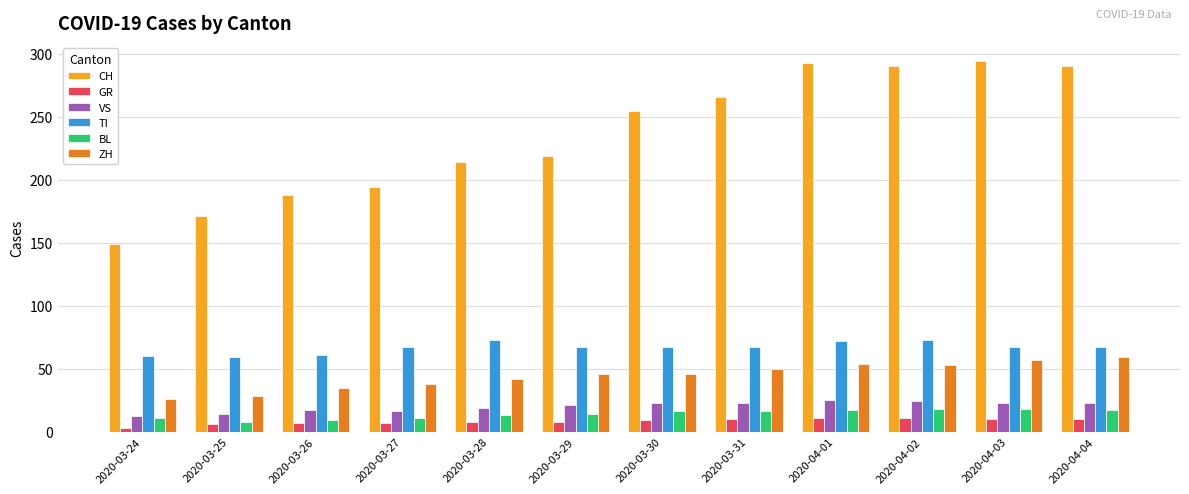

What is the value of the GR bar at the 1st from the left?

3